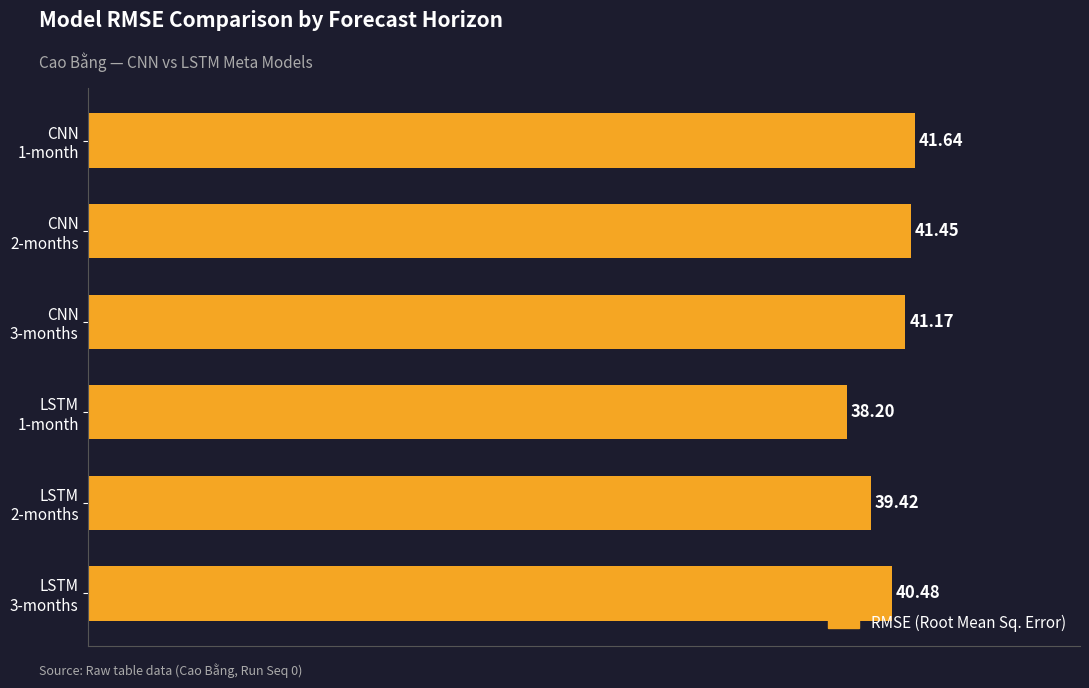

What is the average value?

40.4